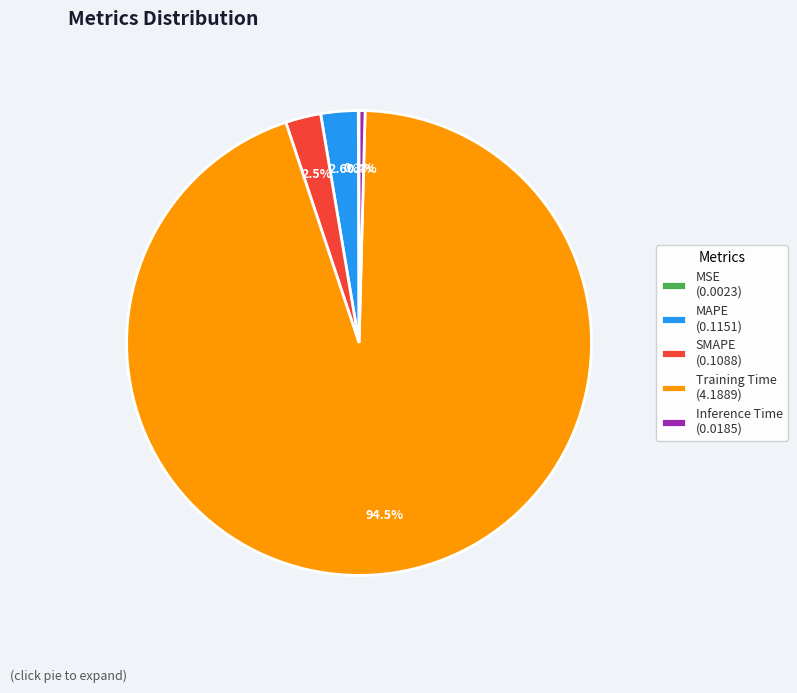

Between MAPE (0.1151) and Training Time (4.1889), which is larger?

Training Time (4.1889)